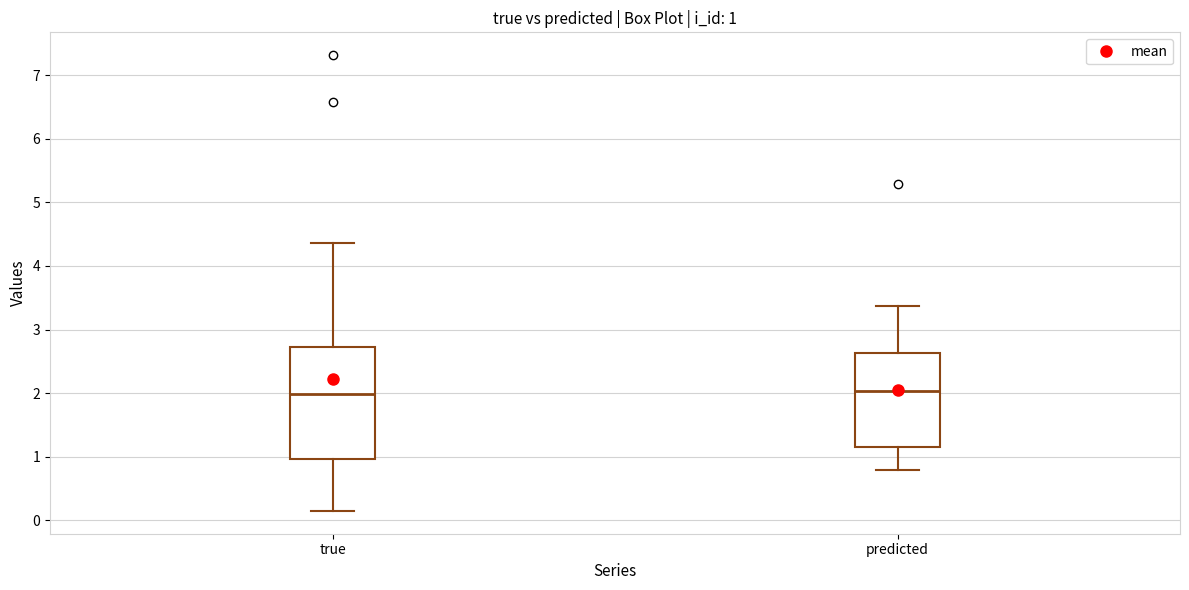

Which box is the tallest, from its lower edge to its upper edge?

true